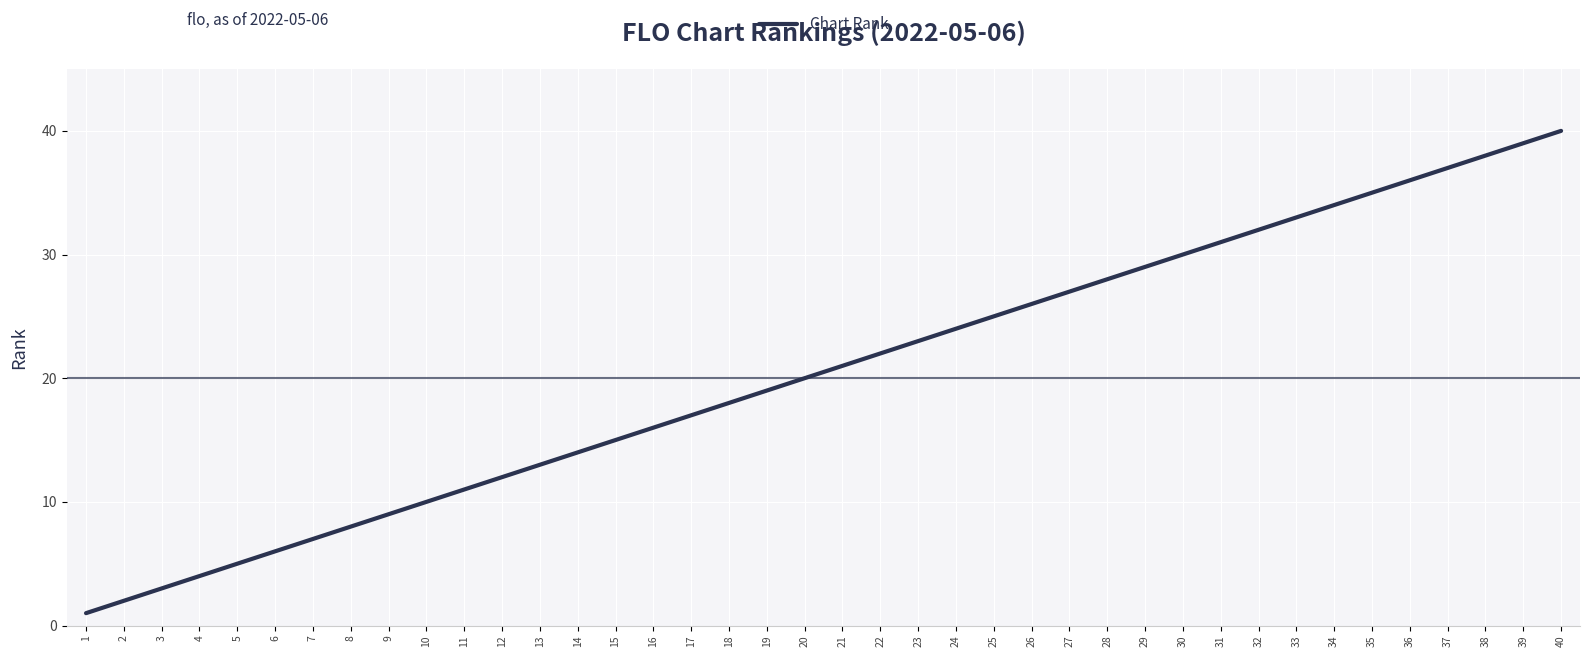

List the labels in order of value, largest first.

40, 39, 38, 37, 36, 35, 34, 33, 32, 31, 30, 29, 28, 27, 26, 25, 24, 23, 22, 21, 20, 19, 18, 17, 16, 15, 14, 13, 12, 11, 10, 9, 8, 7, 6, 5, 4, 3, 2, 1